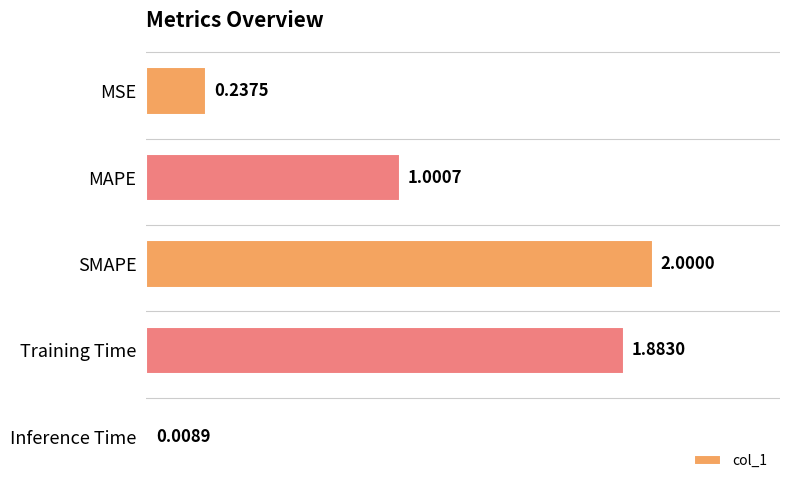

List the labels in order of value, smallest first.

Inference Time, MSE, MAPE, Training Time, SMAPE